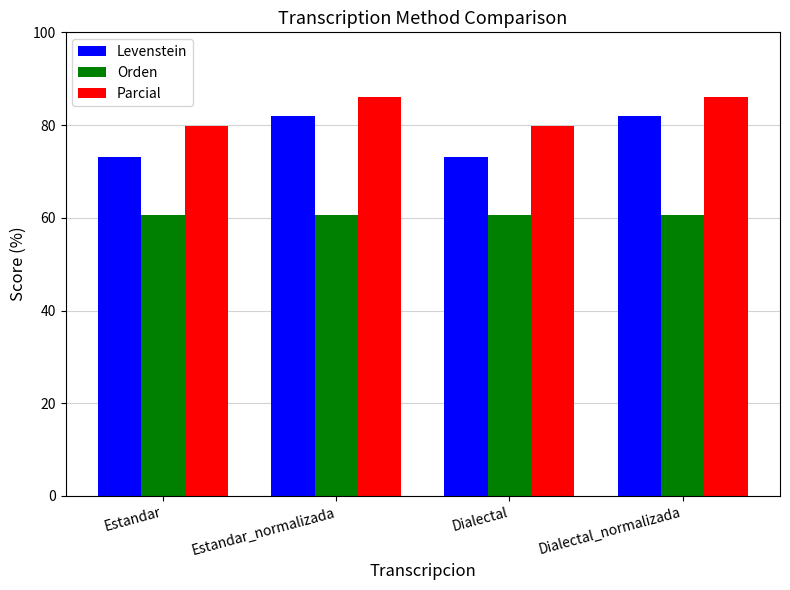

Is it true that Levenstein equals 111.1 at Estandar?

False